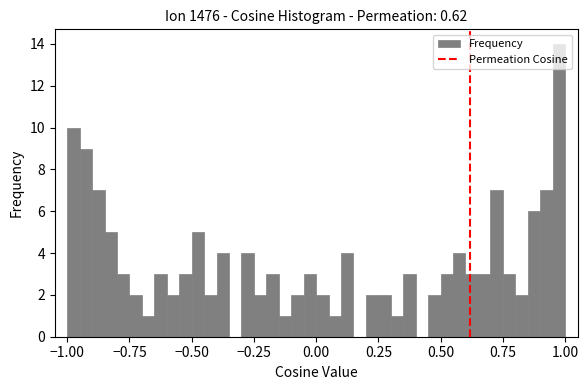

Read against the x-axis, roughly where is the centre of the tallest bar?

1.00